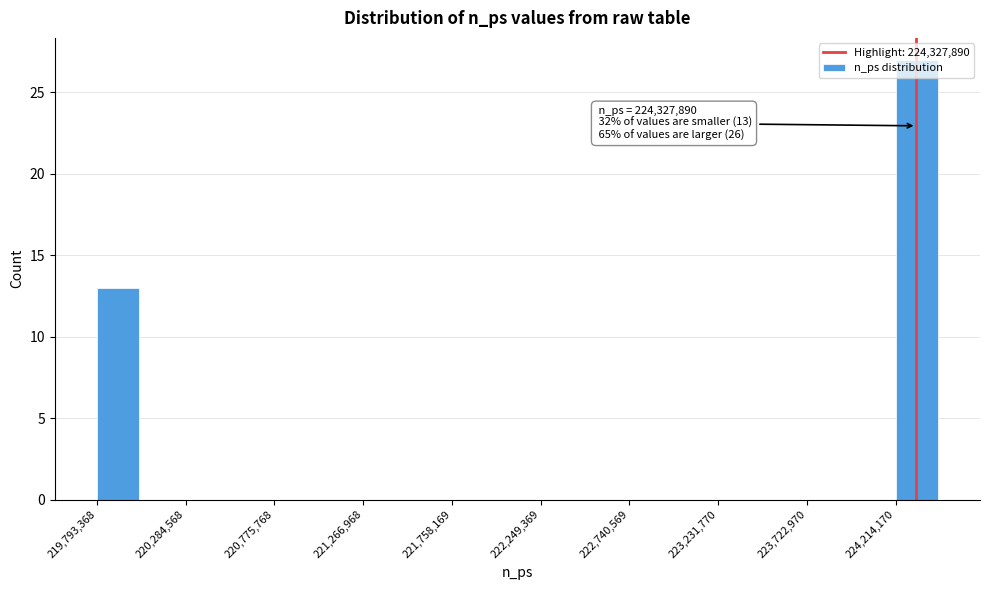

Over which range of the x-axis is the bar tallest?

224200000 to 224450000